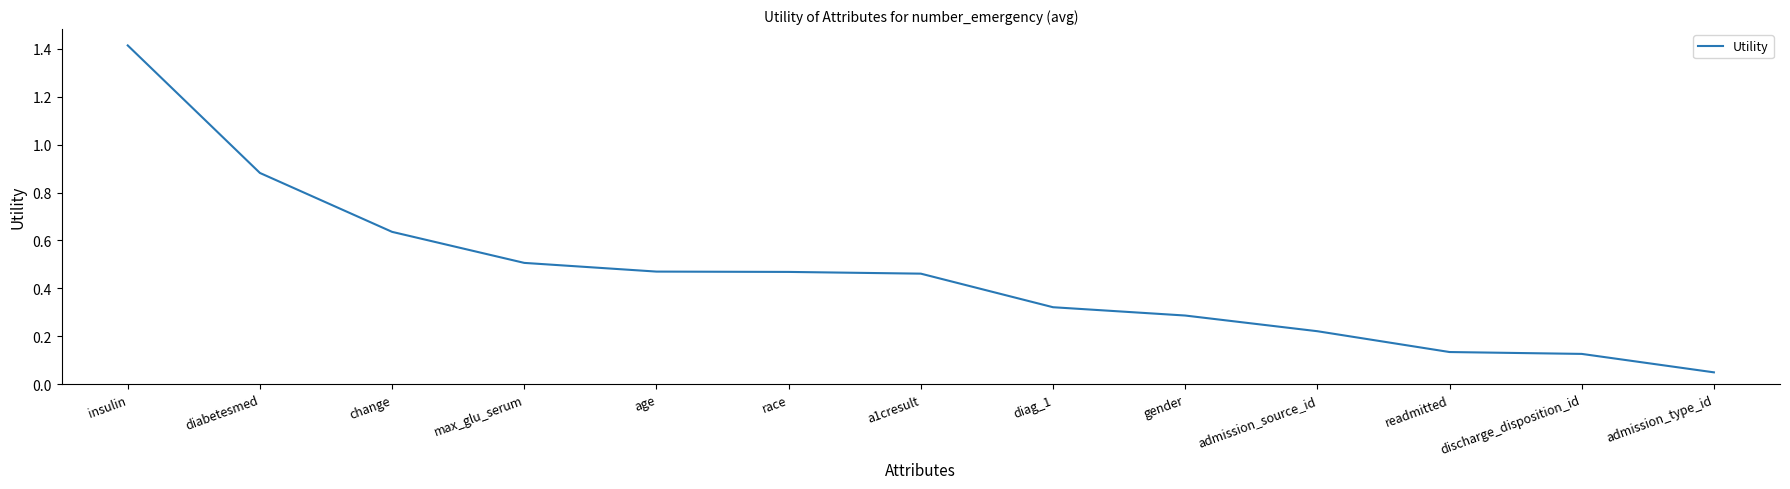

What is the difference between the values at admission_source_id and diabetesmed?

0.7